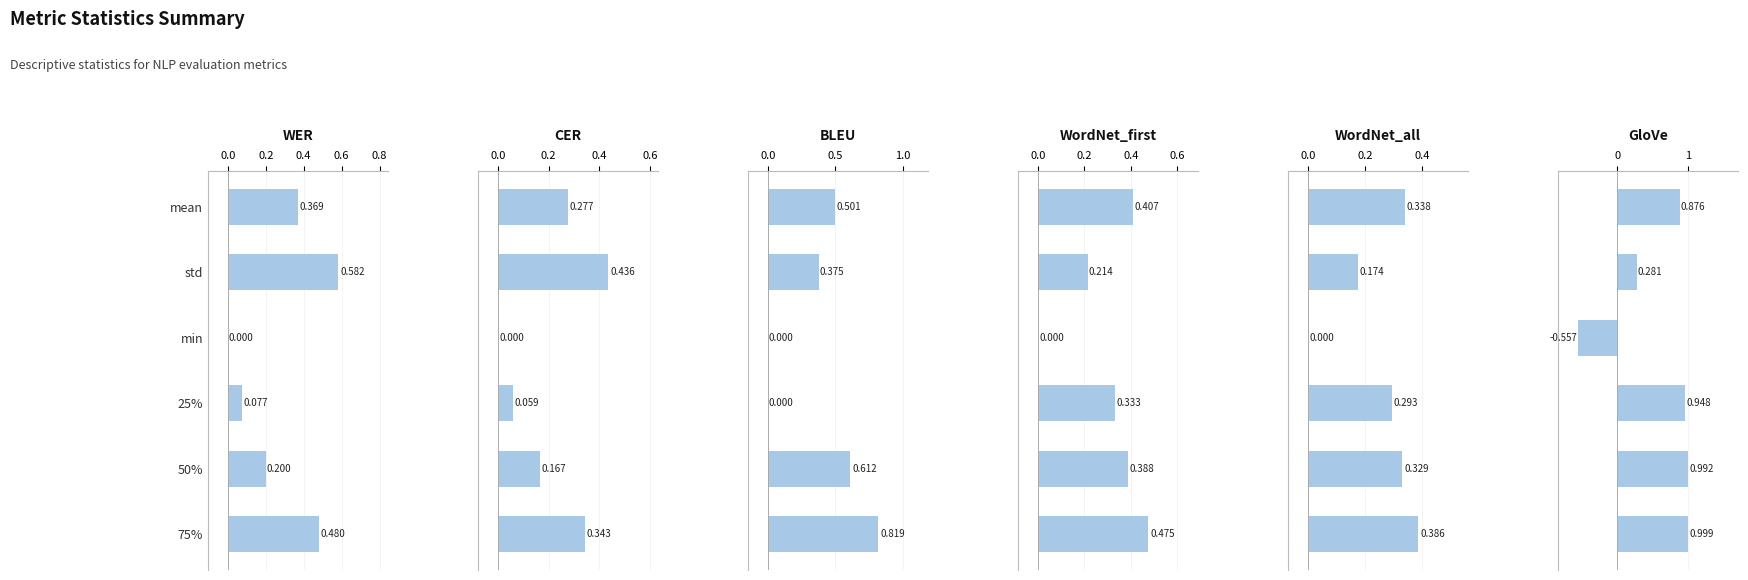

What is the label of the 4th bar from the right?

min